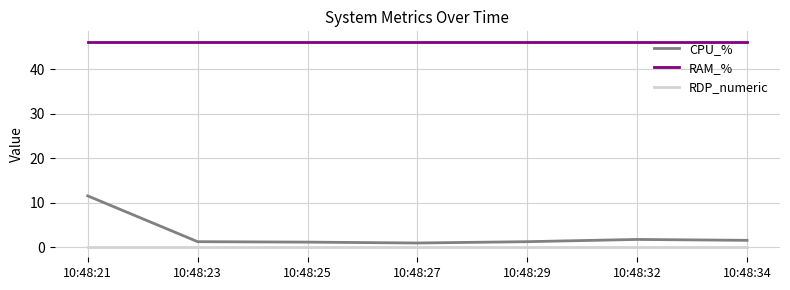

True or false: RAM_% and RDP_numeric cross at least once.

False